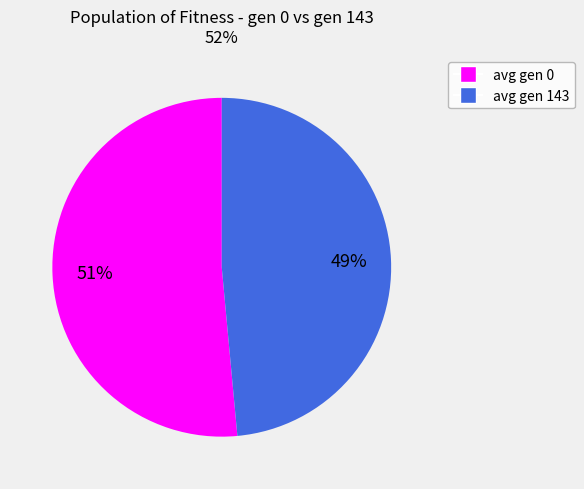

True or false: avg gen 143 accounts for 49% of the total.

True